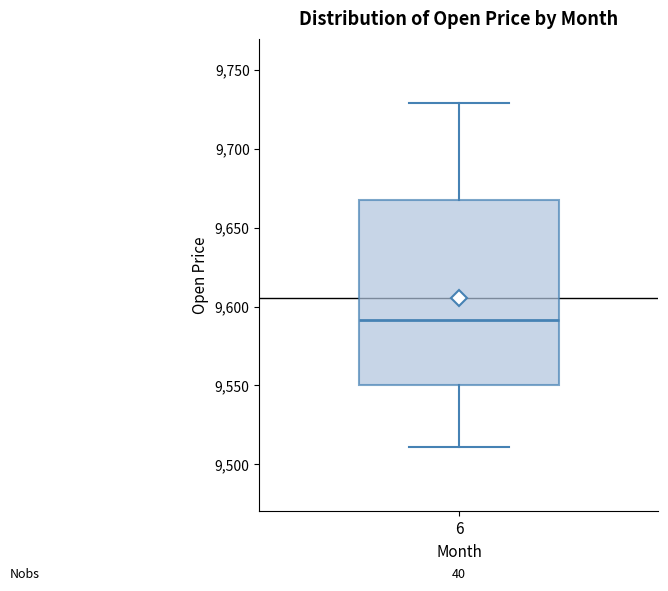

Where is the lower edge of the box at x = 6 on the y-axis? The values are not printed on the chart, so give them approximately, as read against the axis.

9550